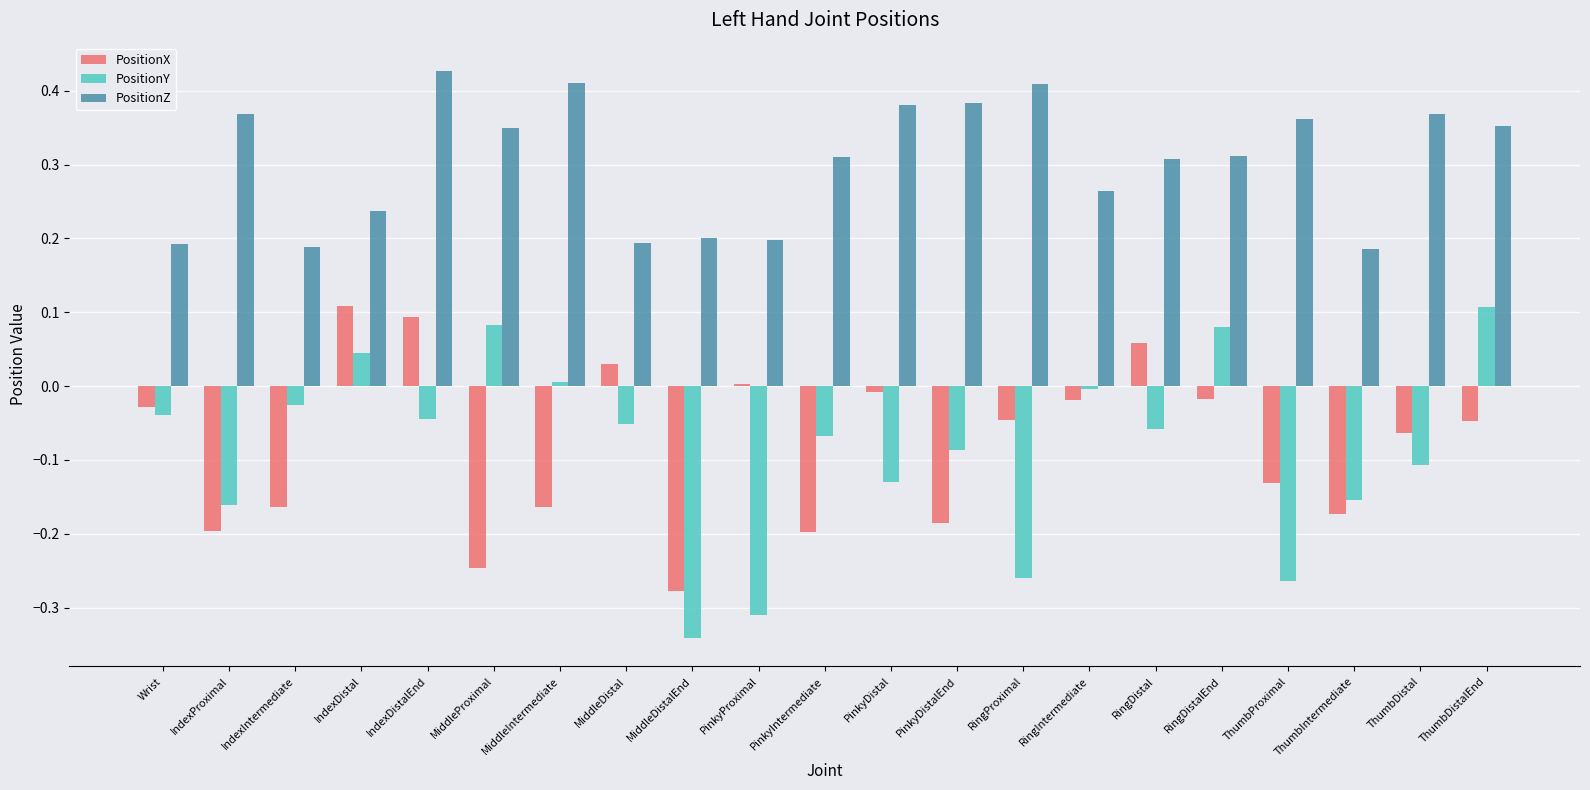

At which category is the sum across all series the highest?

IndexDistalEnd